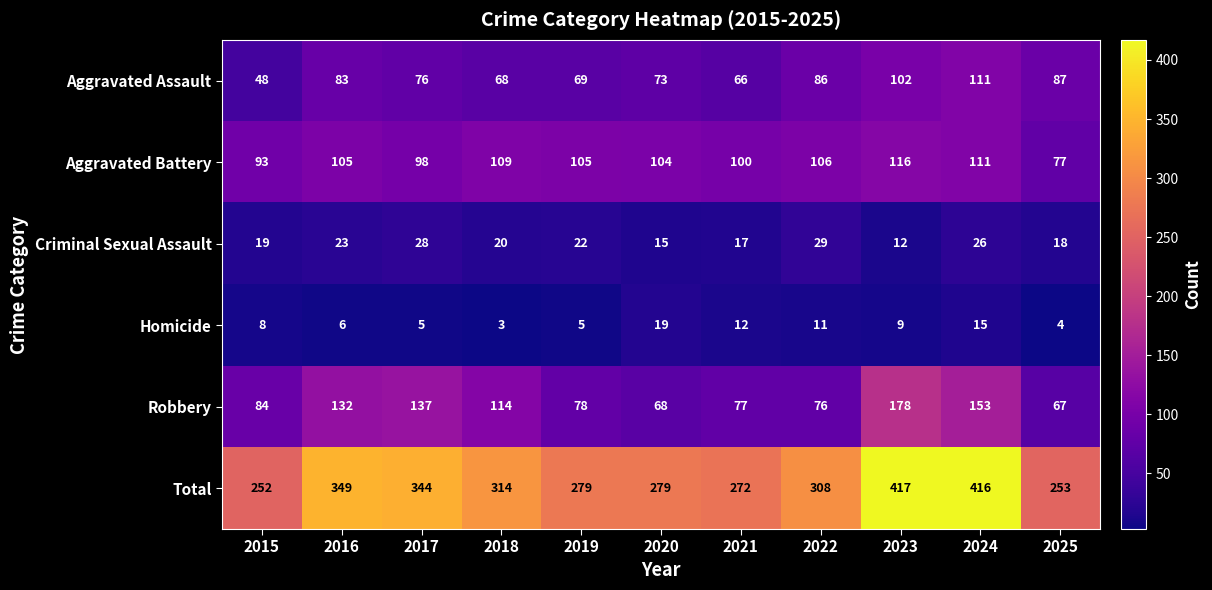

At which category is the sum across all series the highest?

2023